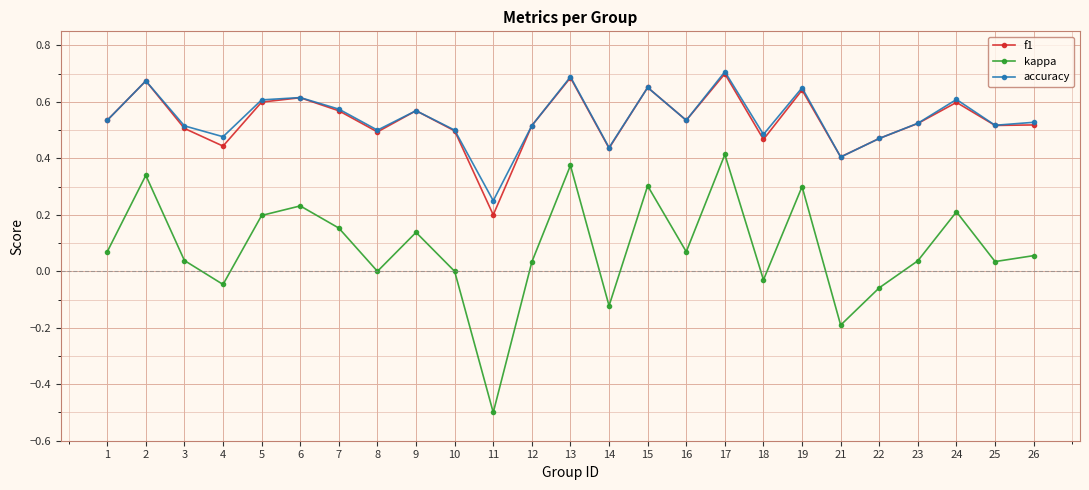

At 11, list the series in order from largest to smallest.

accuracy, f1, kappa